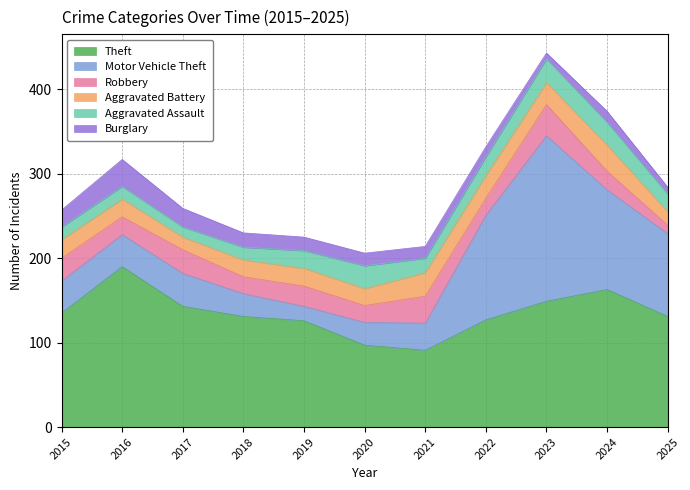

Rank the series by their maximum value, from highest to lowest.

Motor Vehicle Theft, Theft, Robbery, Burglary, Aggravated Battery, Aggravated Assault